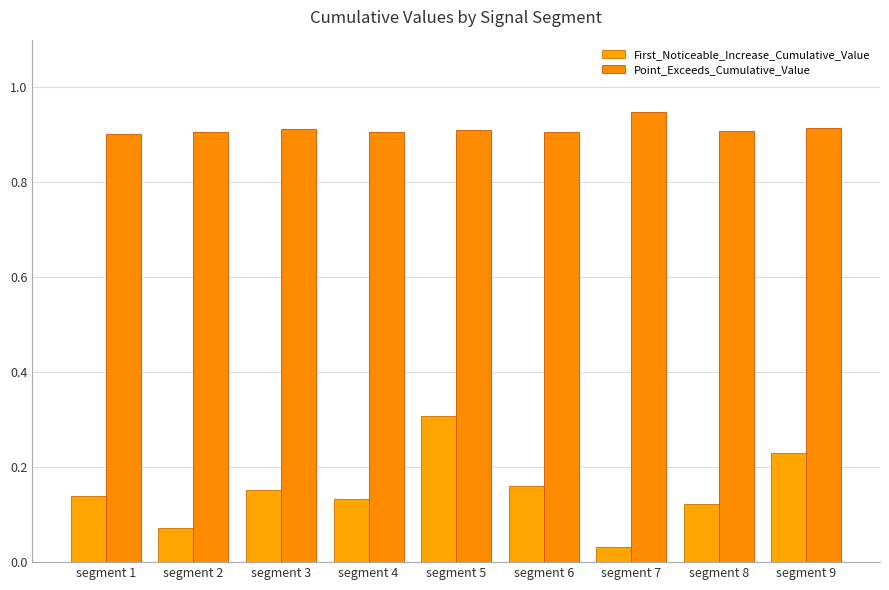

List the labels in order of Point_Exceeds_Cumulative_Value value, smallest first.

segment 1, segment 6, segment 4, segment 2, segment 8, segment 5, segment 3, segment 9, segment 7